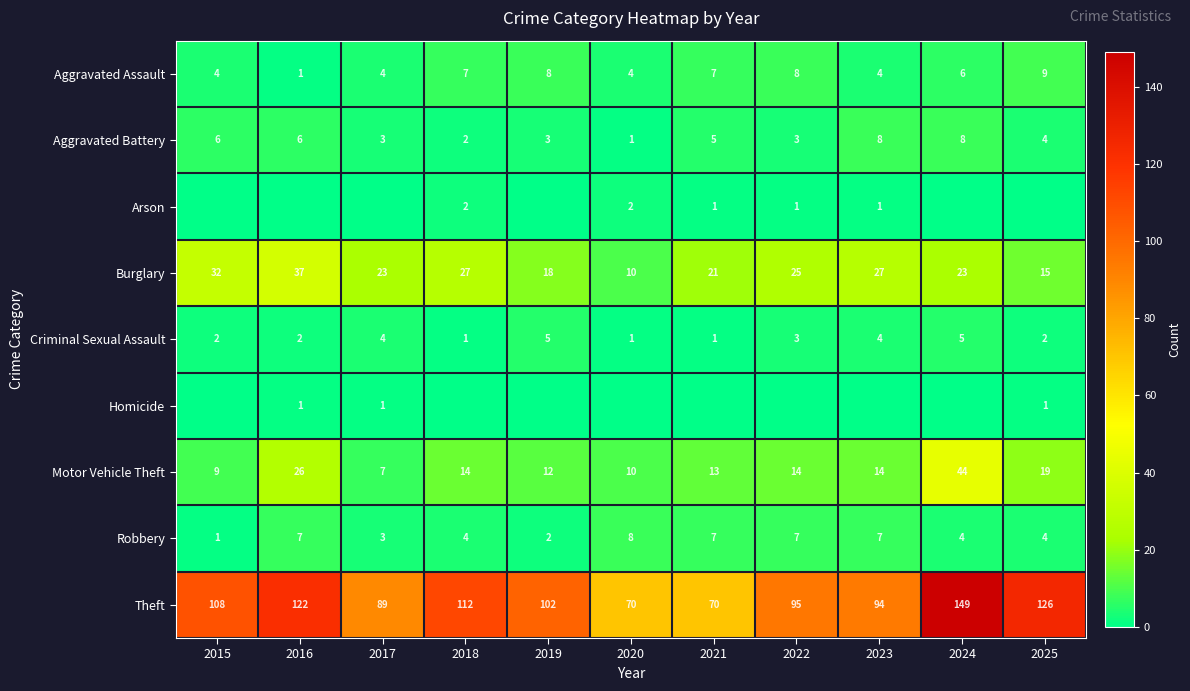

What is the greatest value displayed?

149